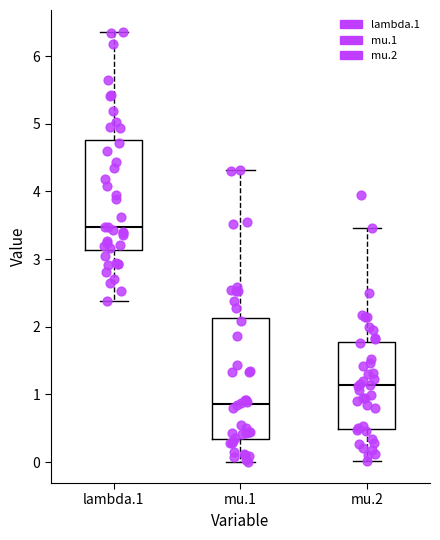

Which box is the tallest, from its lower edge to its upper edge?

mu.1